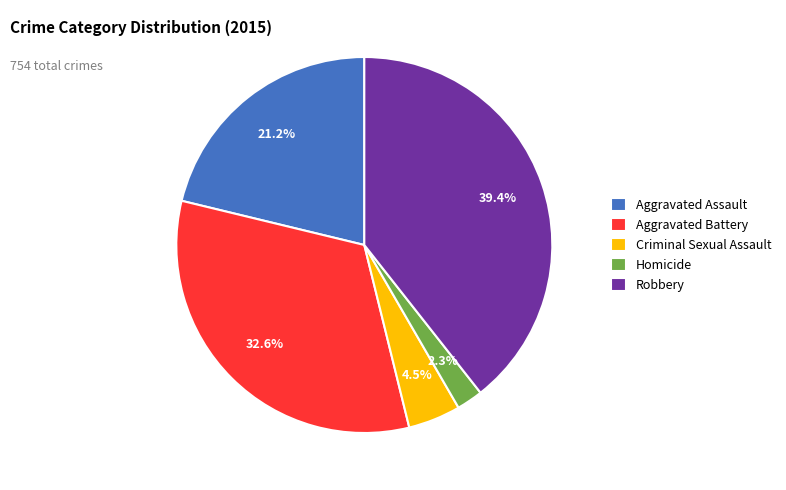

Between Robbery and Aggravated Battery, which is larger?

Robbery